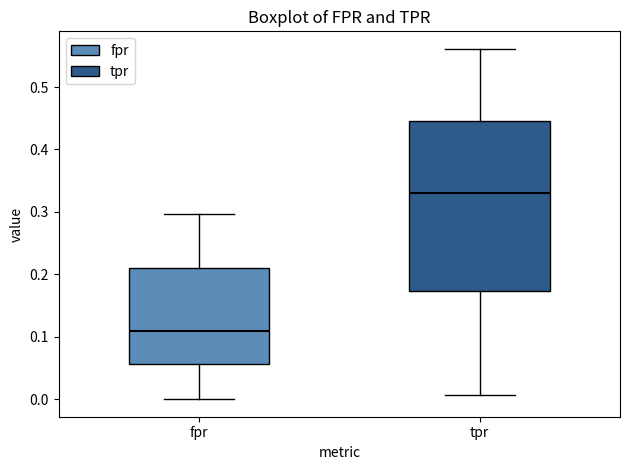

Reading left to right, transcribe this box plot: for each box, give where its median line is, the range the box spans, and where its two whiskers end, as read against the y-axis. The values are not printed on the chart, so give them approximately, as read against the axis.

fpr: median 0.11, box 0.06 to 0.21, whiskers 0.00 to 0.30
tpr: median 0.33, box 0.17 to 0.45, whiskers 0.01 to 0.56